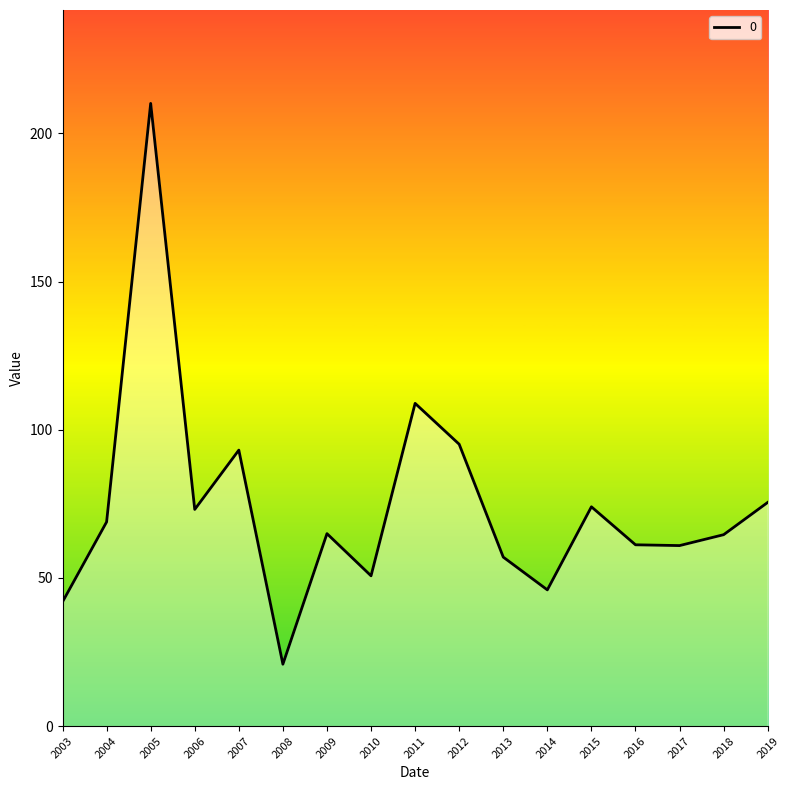

Approximately how many times larger is the value at 2010 compared to 2014?

1.1